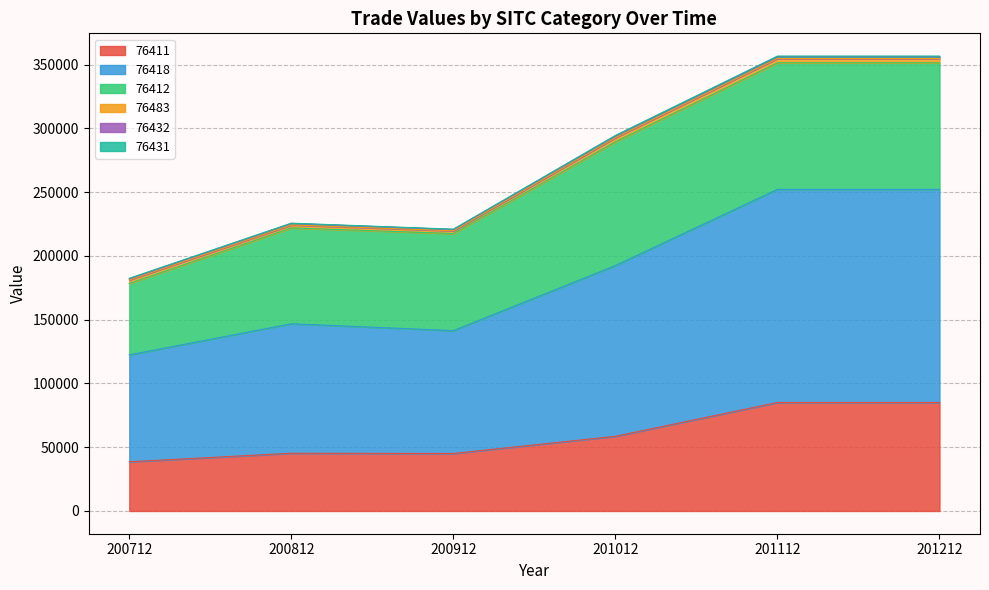

Where does the 76431 series first go above 401?

200712